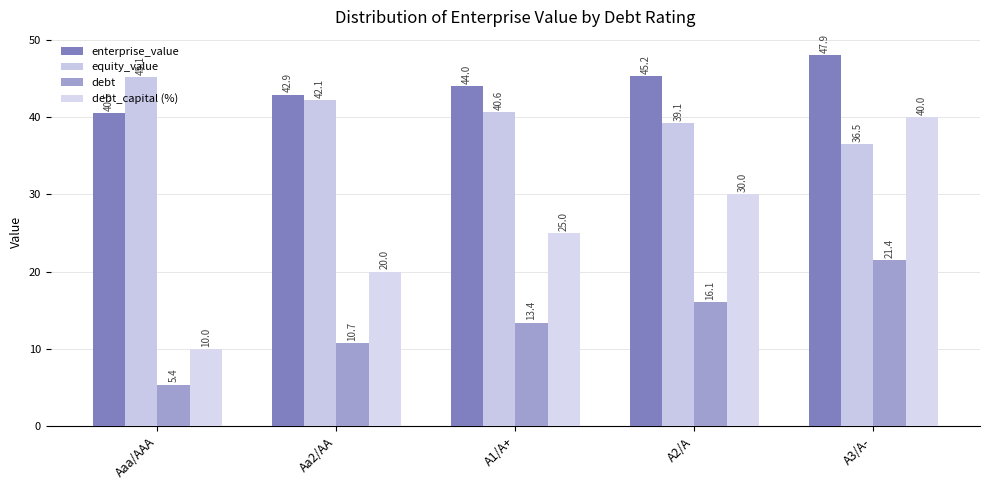

At A2/A, list the series in order from smallest to largest.

debt, debt_capital (%), equity_value, enterprise_value